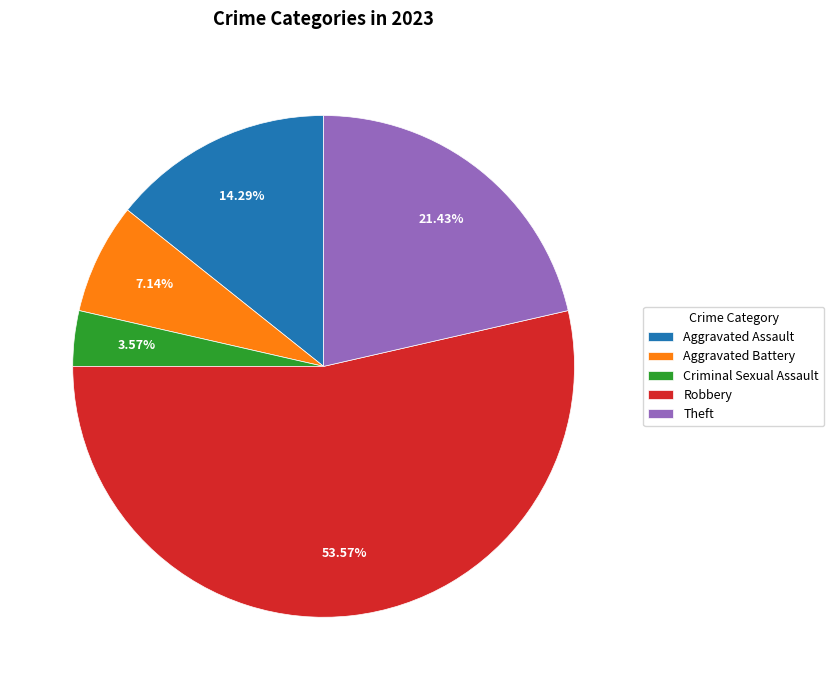

What percentage is the Aggravated Battery slice, to the nearest percent?

7%